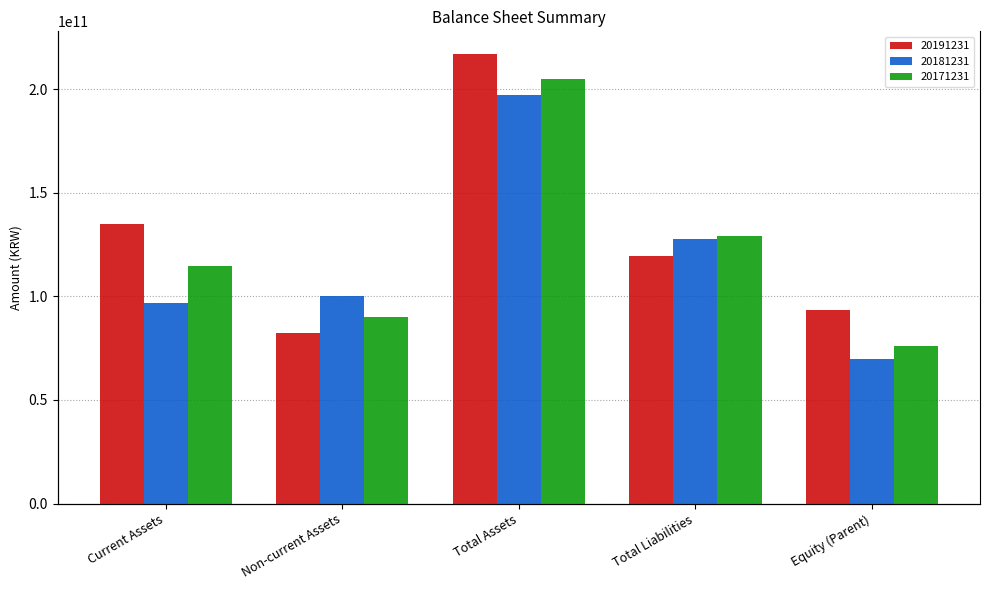

List the labels in order of 20171231 value, smallest first.

Equity (Parent), Non-current Assets, Current Assets, Total Liabilities, Total Assets